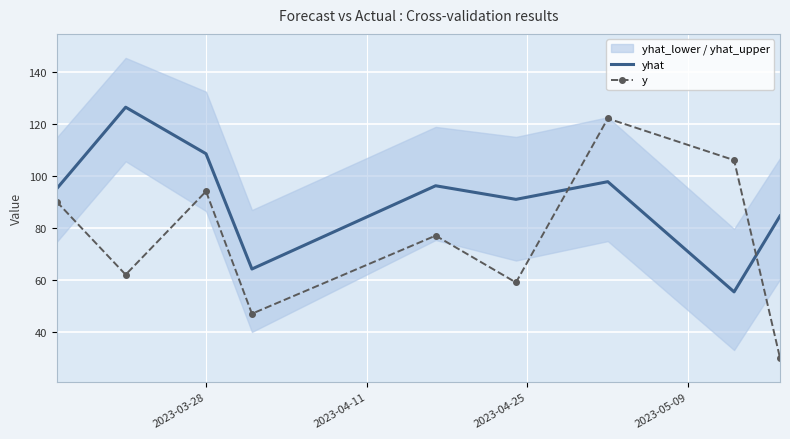

After their last crossing, which series has the higher values: yhat or y?

yhat